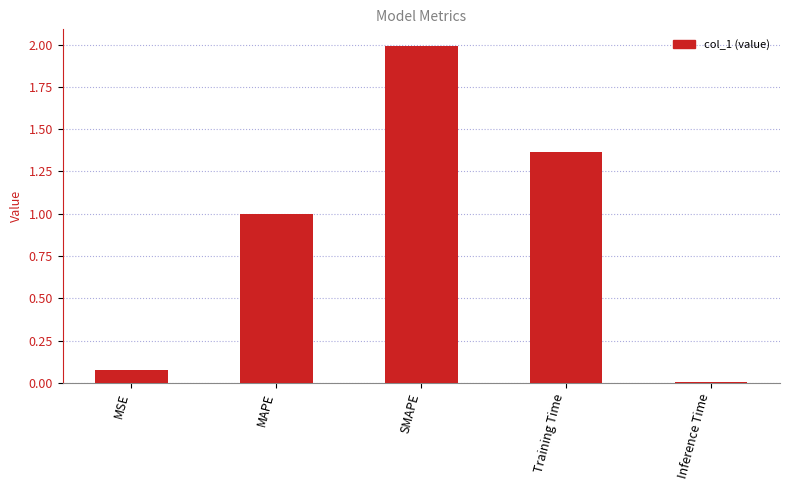

What is the label of the 5th bar from the left?

Inference Time